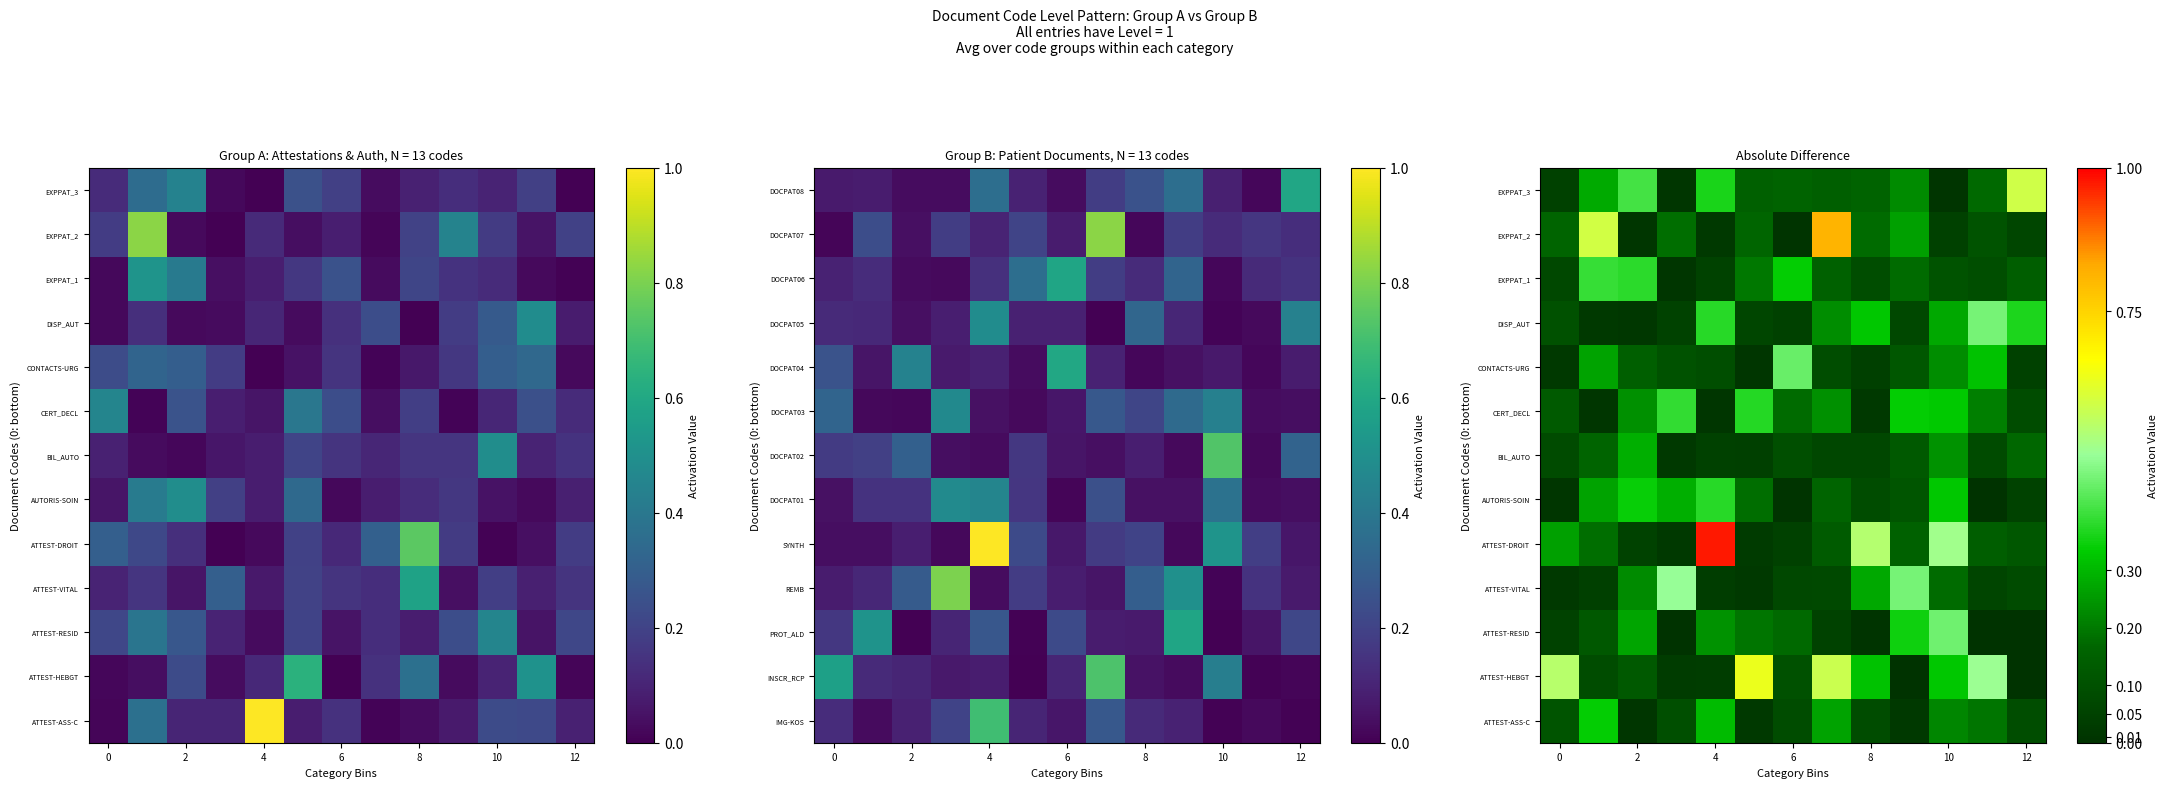

List the series in order of their peak value, lowest first.

BIL_AUTO, ATTEST-ASS-C, AUTORIS-SOIN, CERT_DECL, EXPPAT_1, CONTACTS-URG, ATTEST-RESID, DISP_AUT, ATTEST-VITAL, EXPPAT_3, ATTEST-HEBGT, EXPPAT_2, ATTEST-DROIT